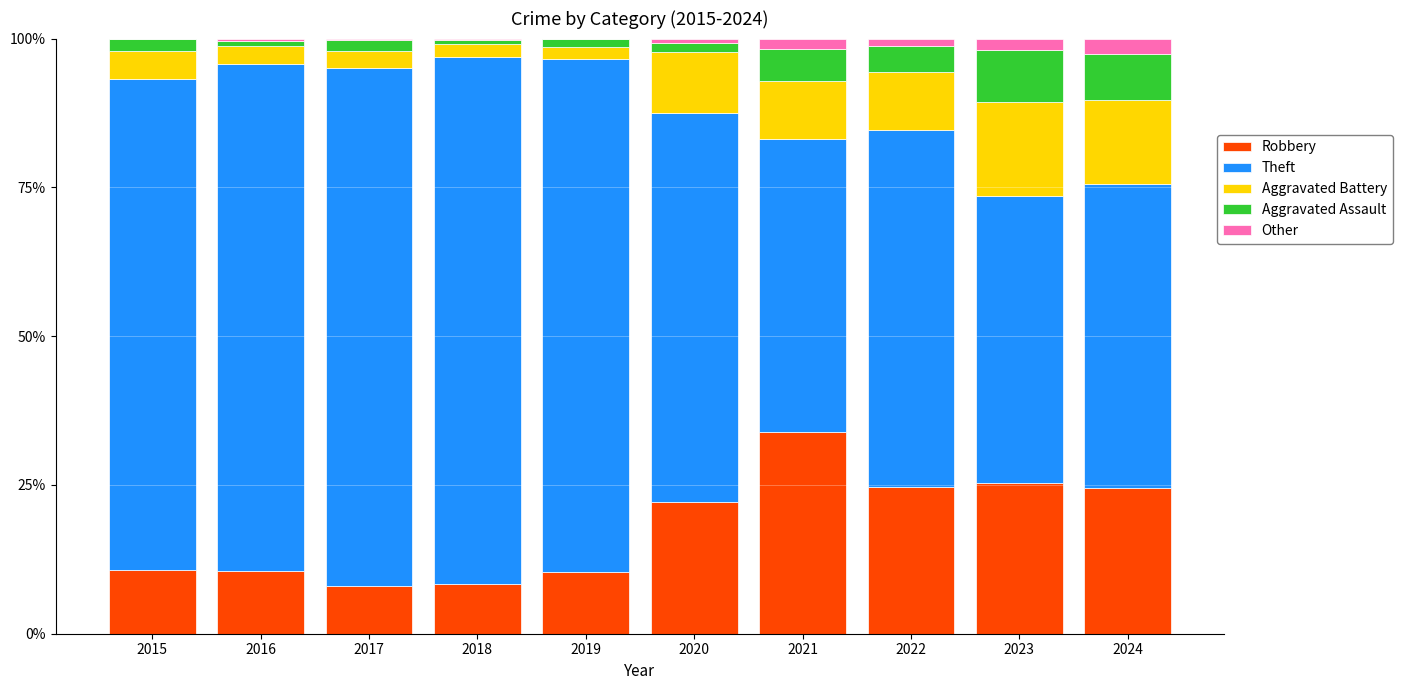

Which category has the highest value in the Robbery series?

2021